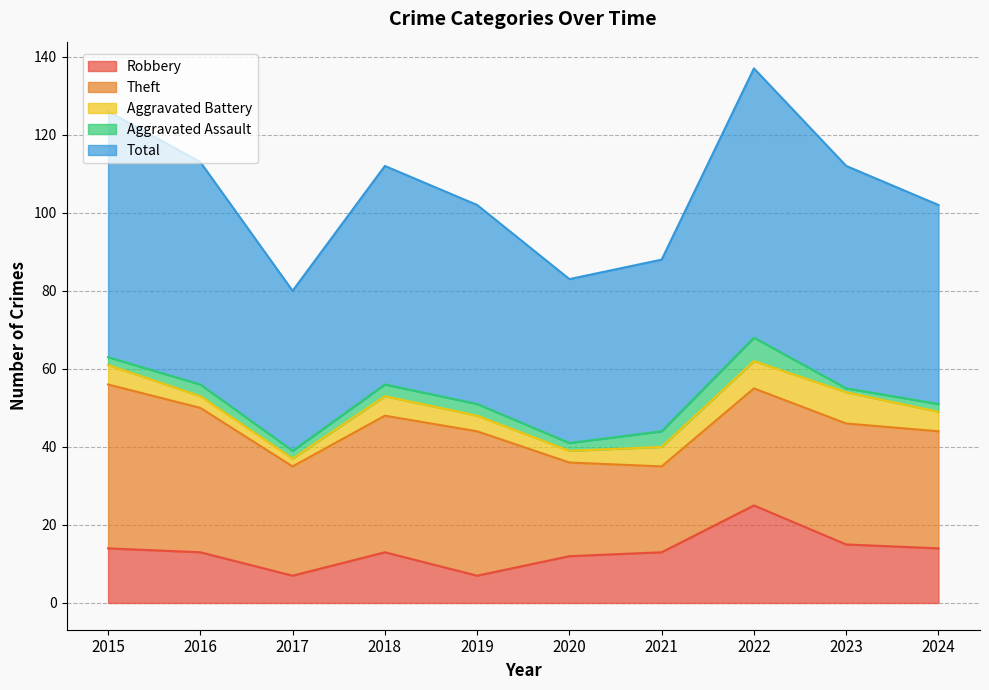

What is the total value across all series at 2022?

137